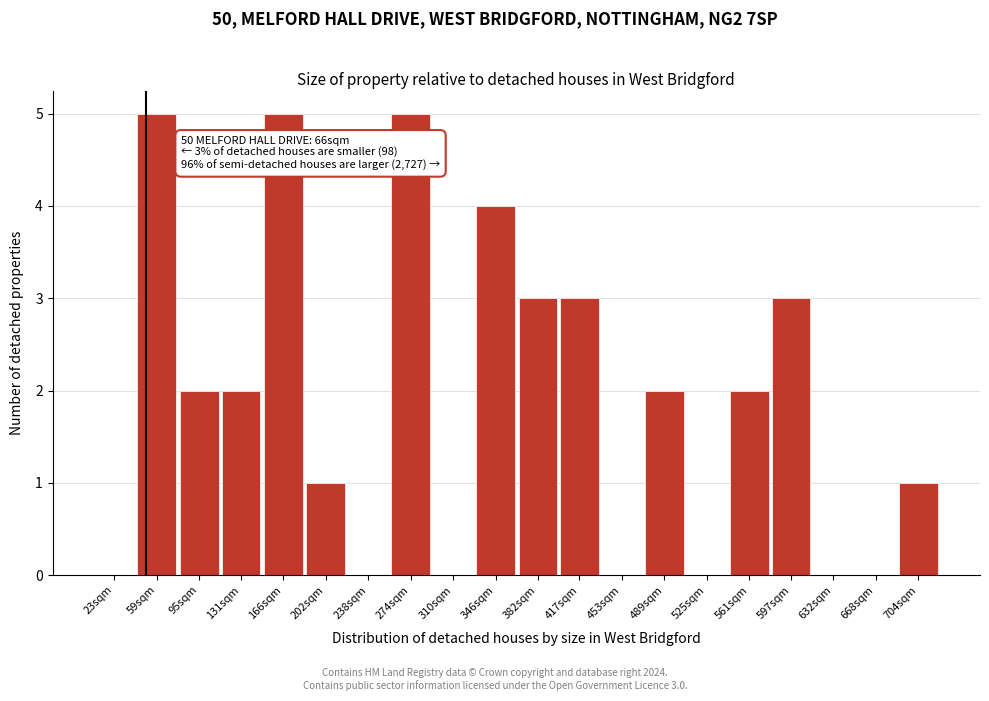

Reading left to right, what are all the values shown in this chart?

23sqm=0	59sqm=5	95sqm=2	131sqm=2	166sqm=5	202sqm=1	238sqm=0	274sqm=5	310sqm=0	346sqm=4	382sqm=3	417sqm=3	453sqm=0	489sqm=2	525sqm=0	561sqm=2	597sqm=3	632sqm=0	668sqm=0	704sqm=1